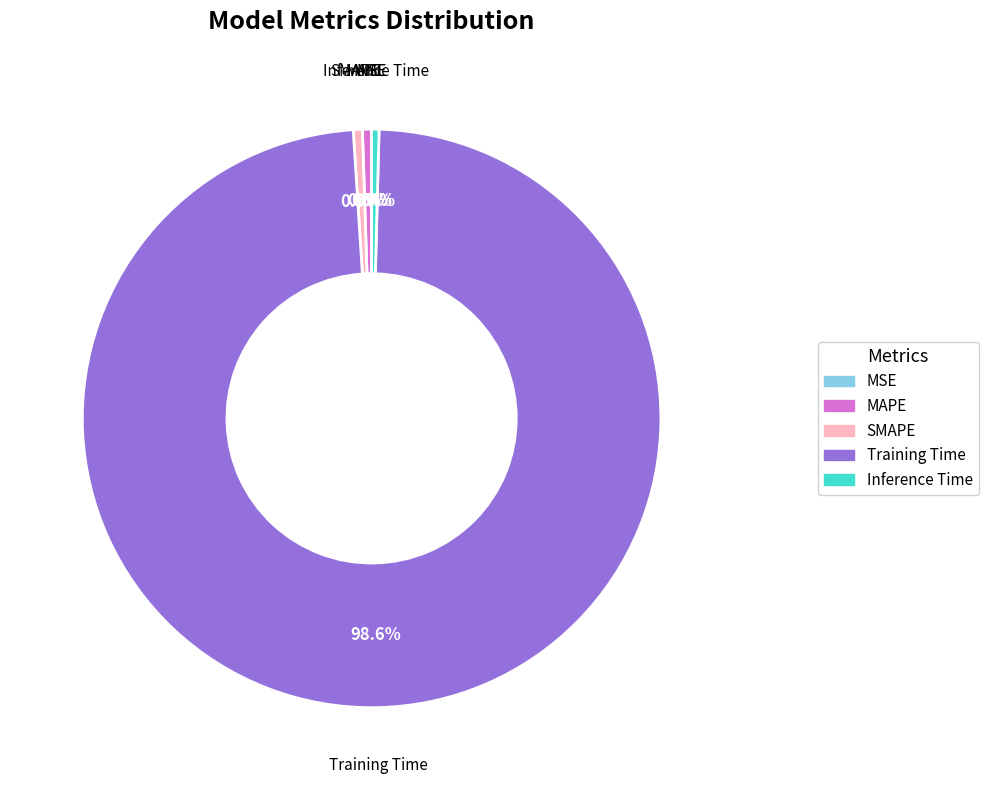

Does SMAPE represent more than half of the total?

No